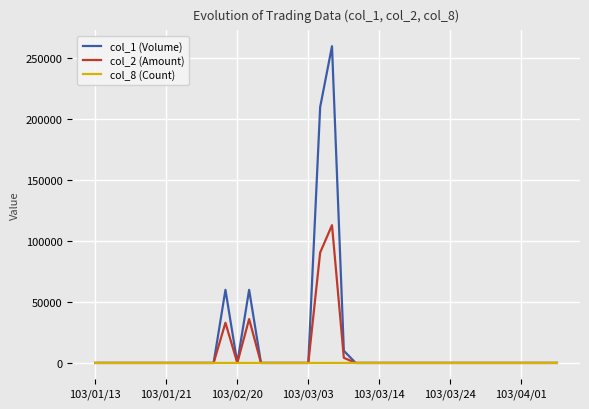

List the series in order of their peak value, highest first.

col_1 (Volume), col_2 (Amount), col_8 (Count)